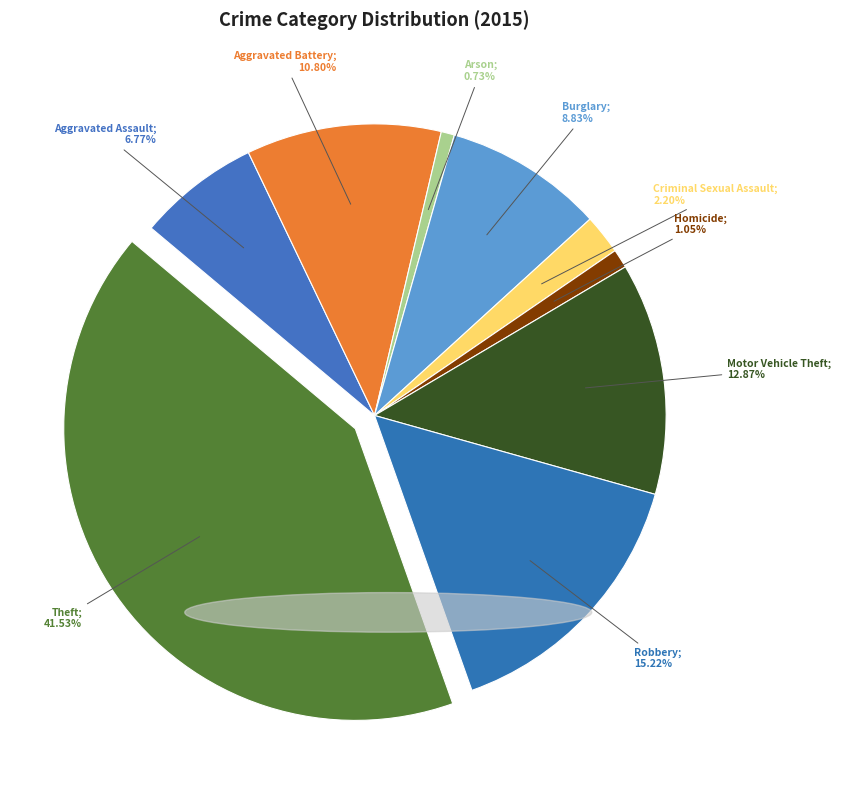

How many segments does this pie chart have?

9